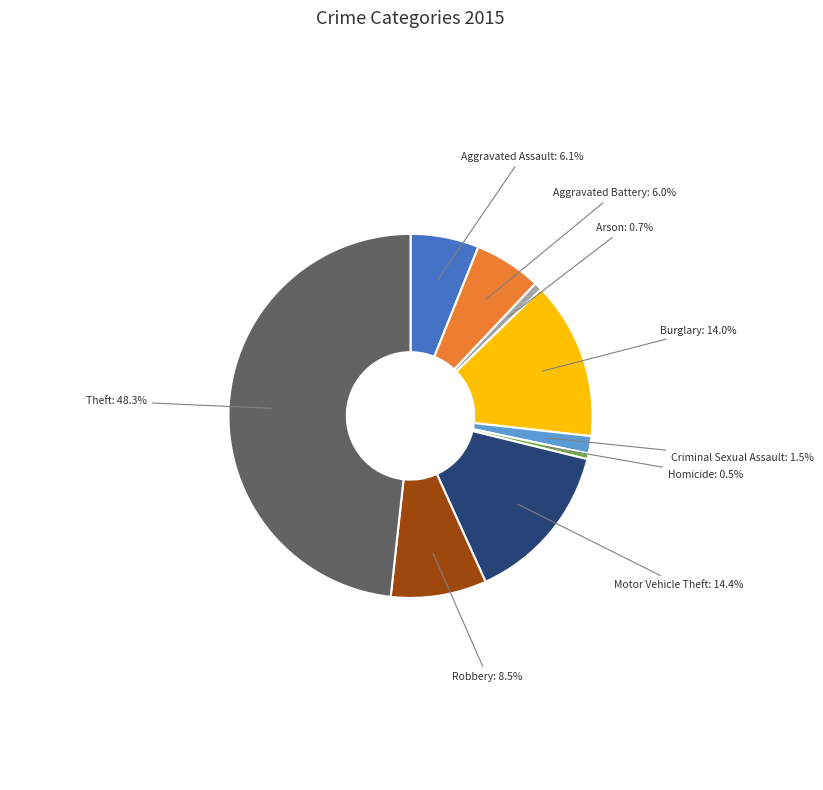

To the nearest percent, what is the average slice percentage?

11%